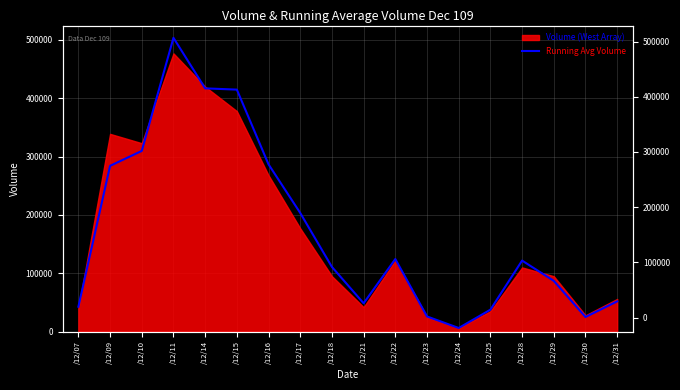

Reading right to left, list all the values displayed in this chart.

51820	25000	86960	121750	37560	6180	25950	124380	48590	110820	203400	286710	414860	417020	503700	309780	284200	42600